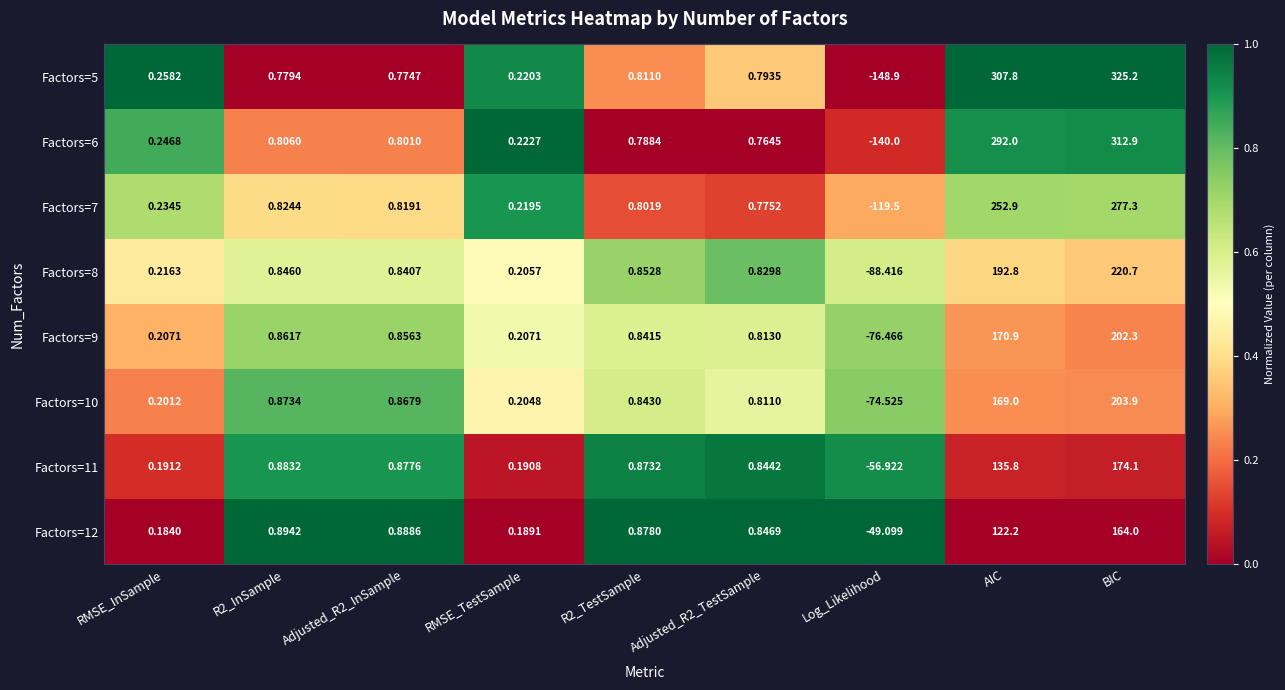

Where does the Factors=11 series first go above 0?

RMSE_InSample